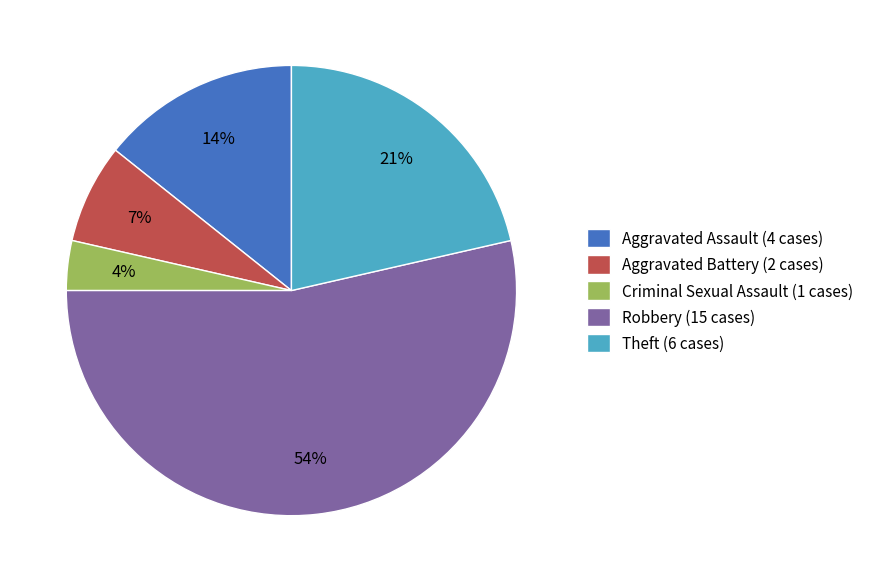

To the nearest percent, what is the difference between the largest and smallest slice percentages?

50%